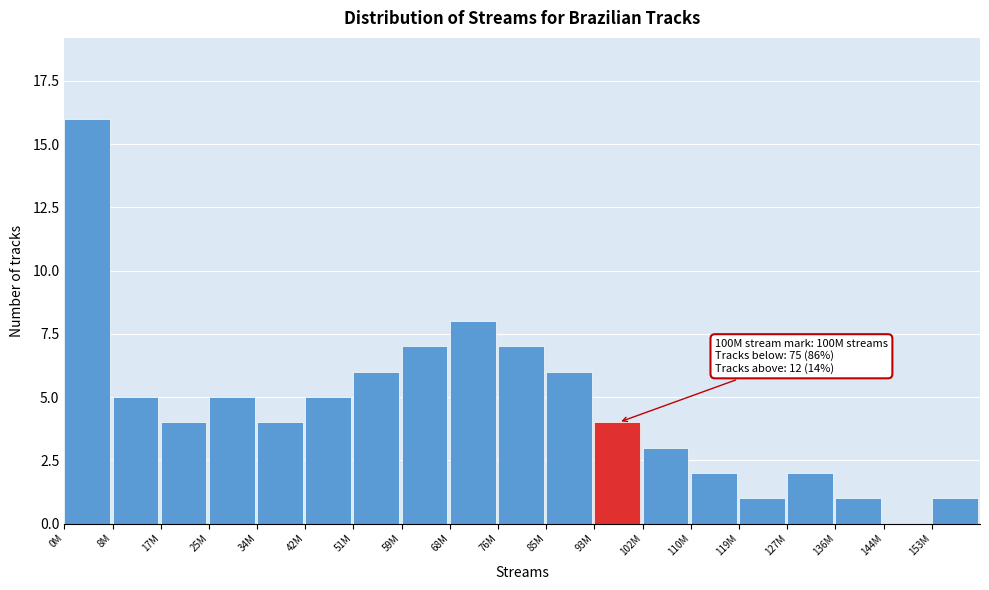

Reading left to right, list all the values displayed in this chart.

0M=16	8M=5	17M=4	25M=5	34M=4	42M=5	51M=6	59M=7	68M=8	76M=7	85M=6	93M=4	102M=3	110M=2	119M=1	127M=2	136M=1	144M=0	153M=1